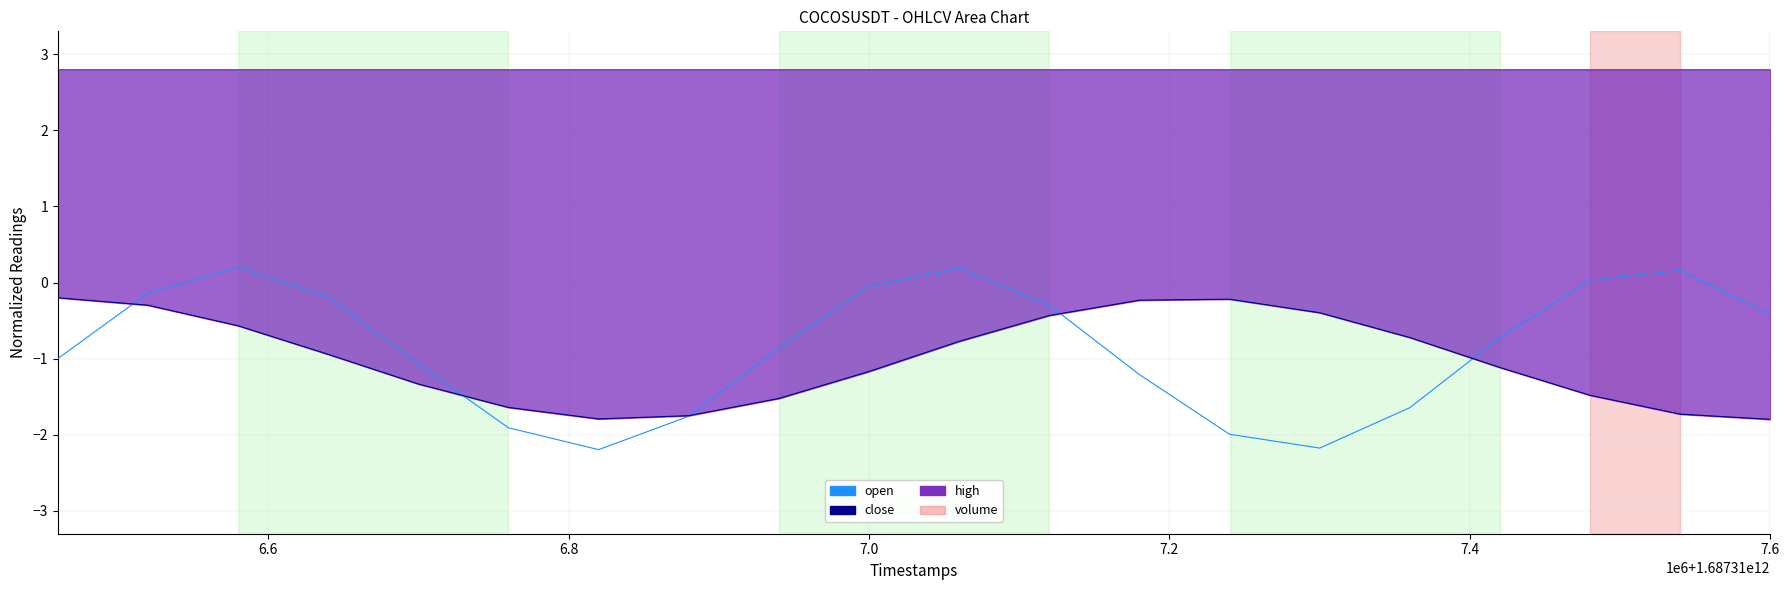

Rank the series by their maximum value, from highest to lowest.

high, open, close